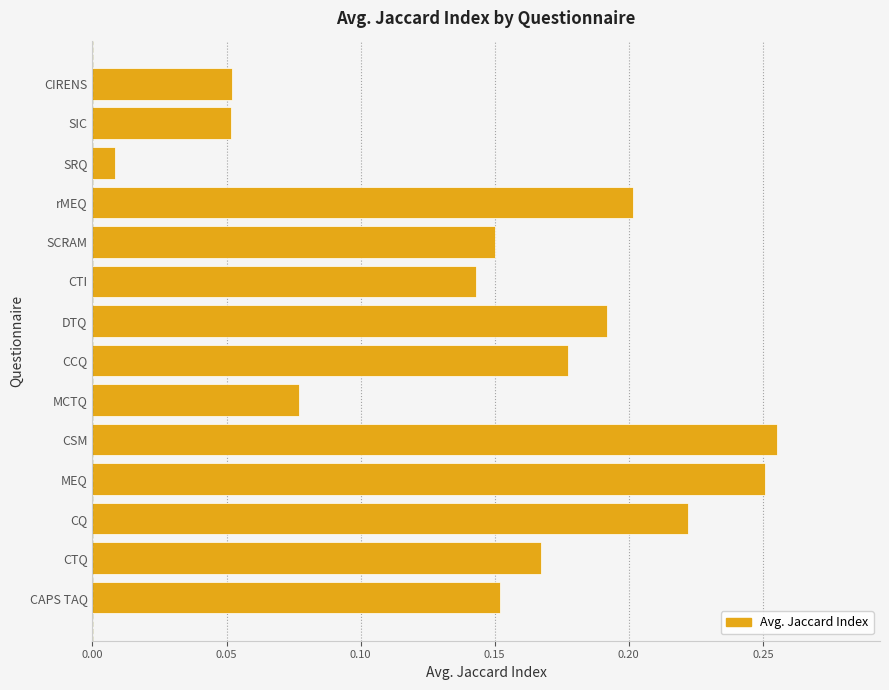

At which category does the chart reach its peak across all series?

CSM